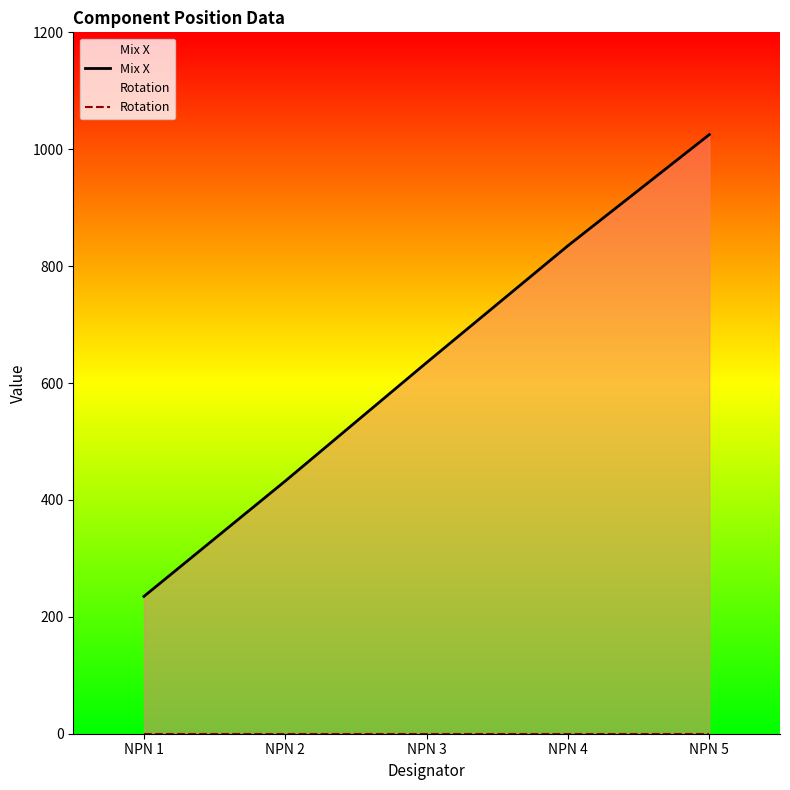

How many lines are shown in the chart?

2